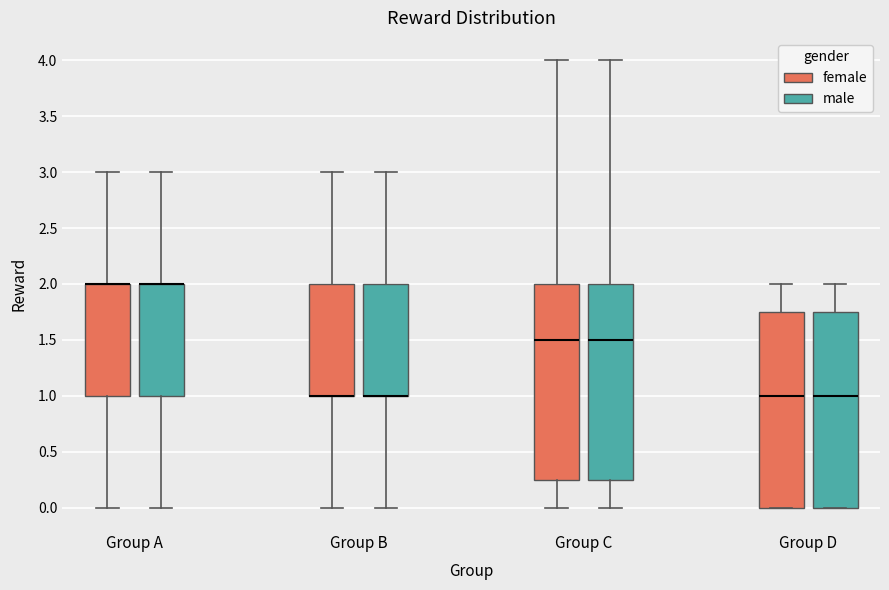

Reading left to right, read every box against the y-axis: the position of its median line, the range the box covers, and the ends of its whiskers. The values are not printed on the chart, so give them approximately, as read against the axis.

Group A (female): median 2.00 (drawn on the box's upper edge), box 1.00 to 2.00, whiskers 0.00 to 3.00
Group A (male): median 2.00 (drawn on the box's upper edge), box 1.00 to 2.00, whiskers 0.00 to 3.00
Group B (female): median 1.00 (drawn on the box's lower edge), box 1.00 to 2.00, whiskers 0.00 to 3.00
Group B (male): median 1.00 (drawn on the box's lower edge), box 1.00 to 2.00, whiskers 0.00 to 3.00
Group C (female): median 1.50, box 0.25 to 2.00, whiskers 0.00 to 4.00
Group C (male): median 1.50, box 0.25 to 2.00, whiskers 0.00 to 4.00
Group D (female): median 1.00, box 0.00 to 1.75, whiskers 0.00 to 2.00
Group D (male): median 1.00, box 0.00 to 1.75, whiskers 0.00 to 2.00